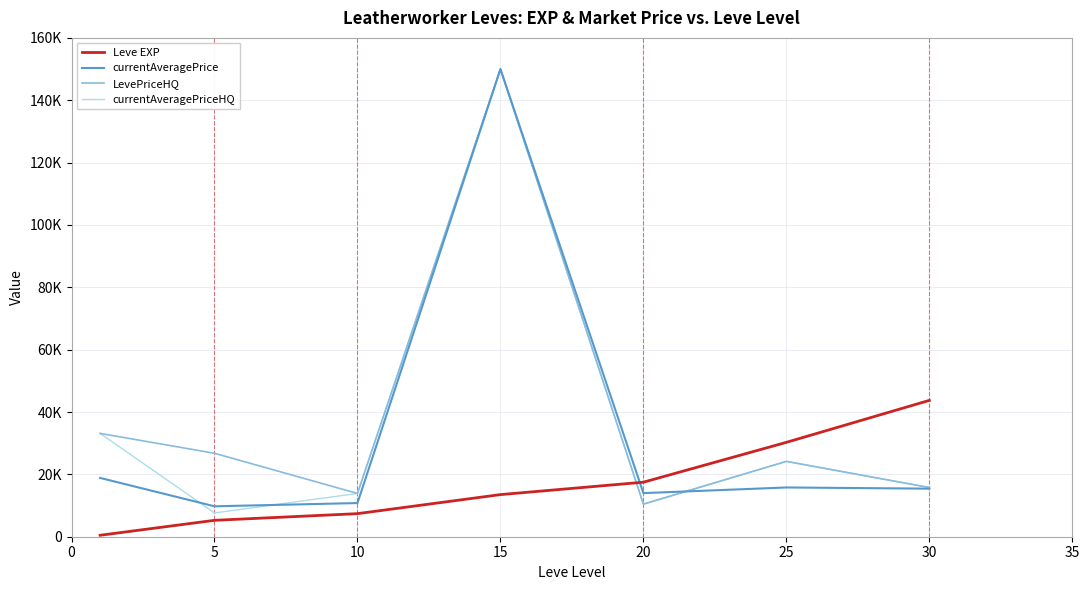

What are all the series names shown in the legend?

Leve EXP, currentAveragePrice, LevePriceHQ, currentAveragePriceHQ